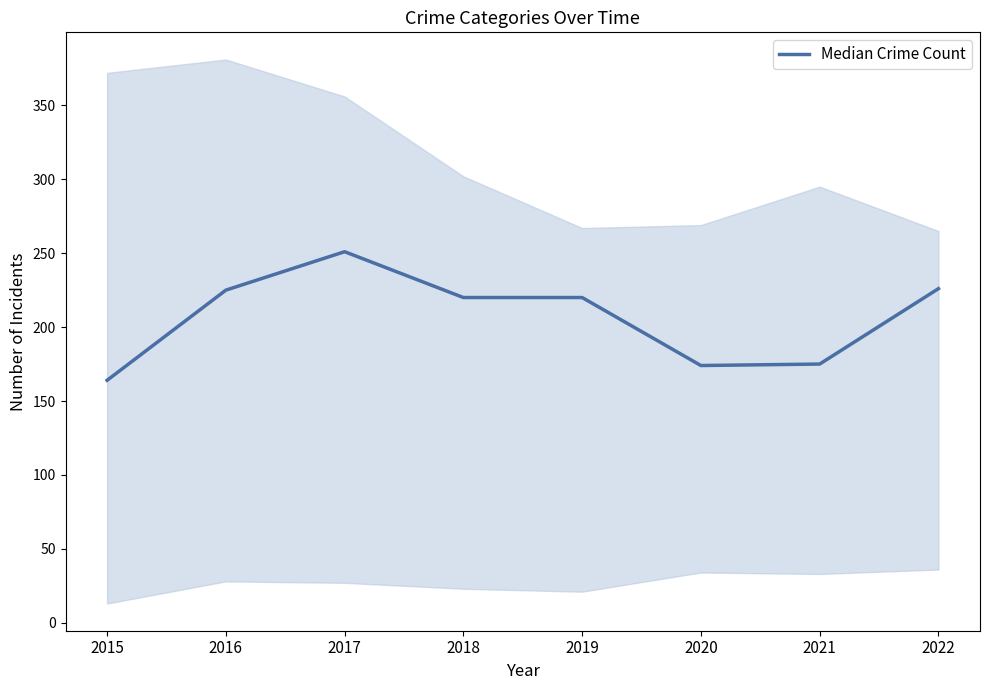

Which label corresponds to the smallest value in the chart?

2015